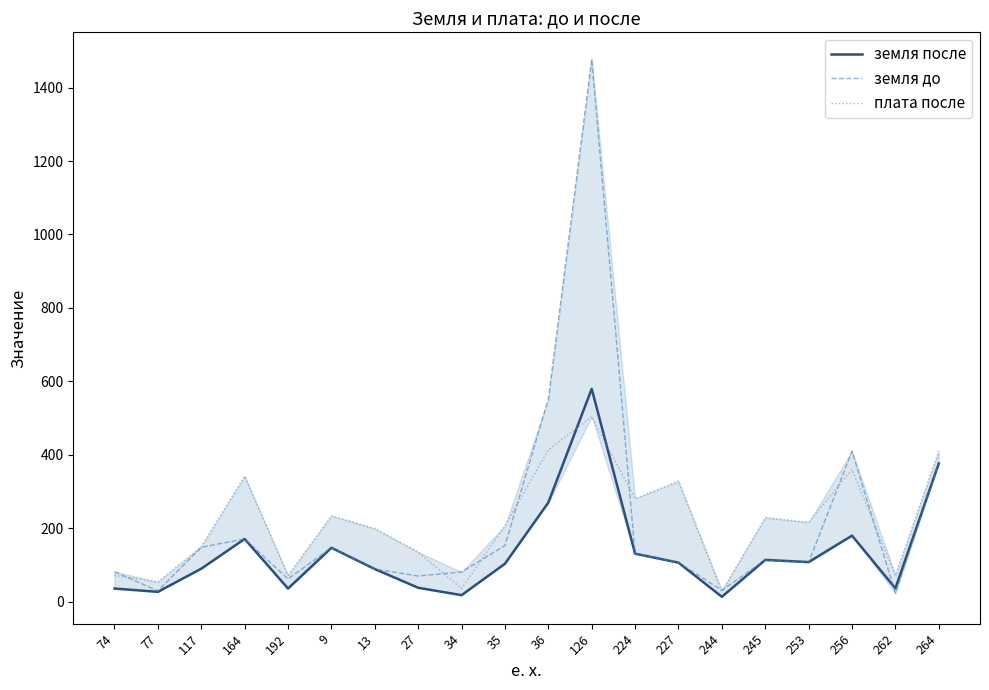

Does the chart display data point markers on the line(s)?

No